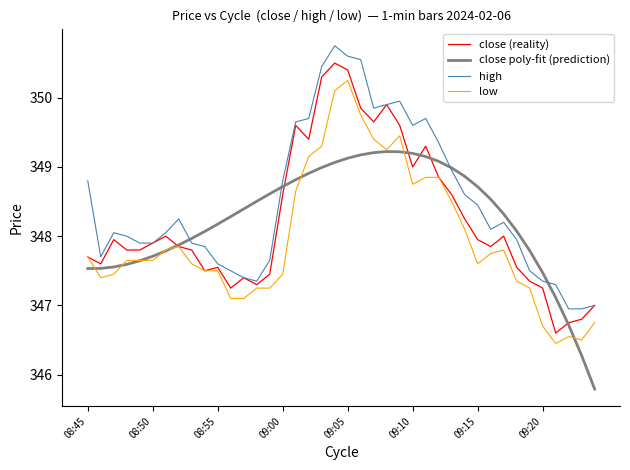

What is the minimum value shown in the chart?

345.8